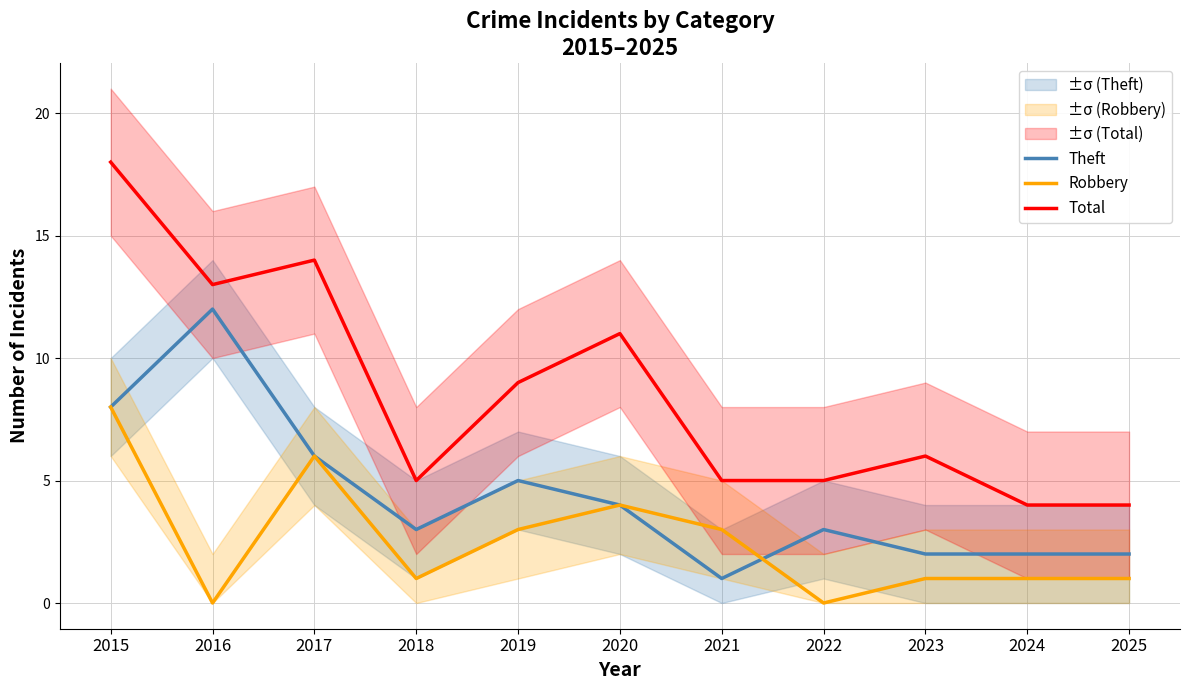

How many values in the Theft series exceed 3?

5